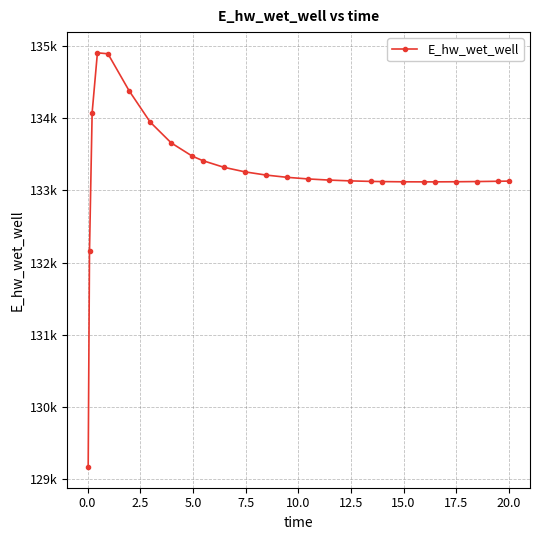

Reading left to right, extract all data points from this chart.

129172.2	132162.2	134075.2	134901.8	134888.6	134379.2	133945.3	133656.3	133472.8	133410.5	133318.4	133255.1	133210.9	133179.5	133157.1	133141.3	133130.3	133123.0	133120.6	133117.5	133116.5	133116.7	133118.2	133121.0	133124.9	133127.3